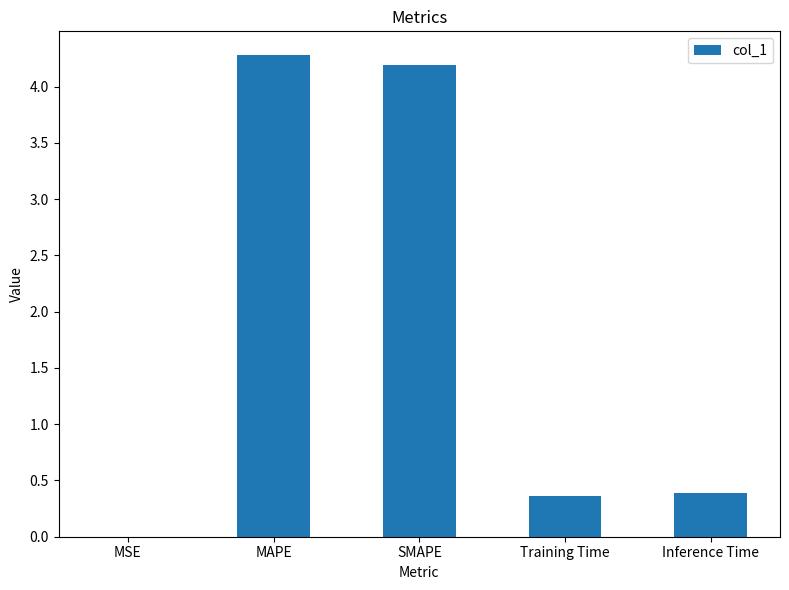

The value at Inference Time is 0.4. True or false?

True